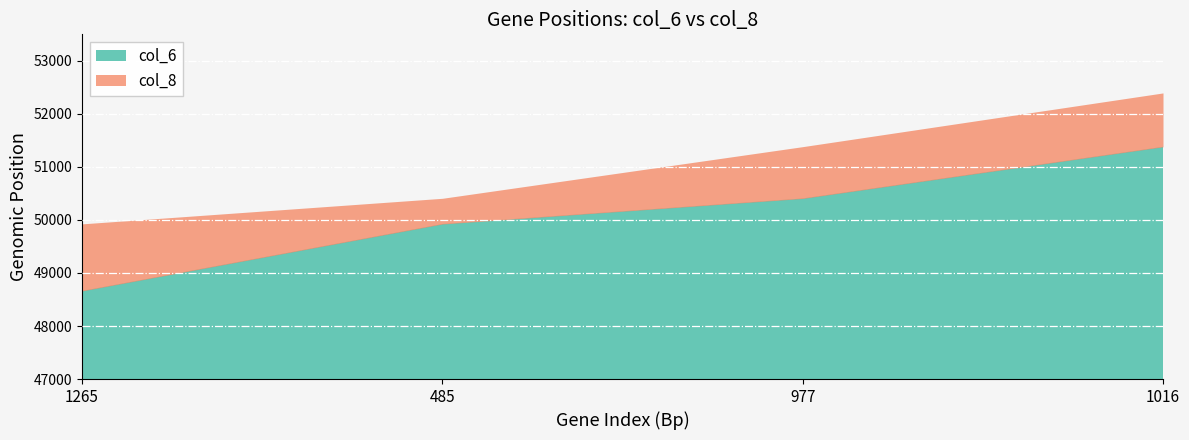

How many values in the col_6 series are below 50405?

2